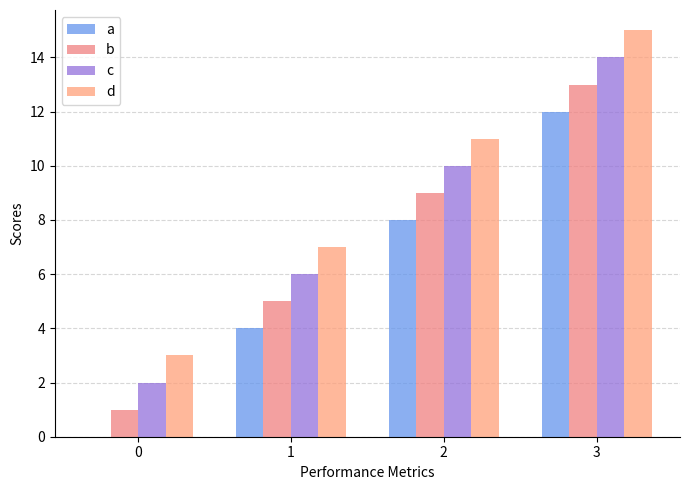

Reading left to right, transcribe all the data shown in this chart.

a: 0=0	1=4	2=8	3=12
b: 0=1	1=5	2=9	3=13
c: 0=2	1=6	2=10	3=14
d: 0=3	1=7	2=11	3=15